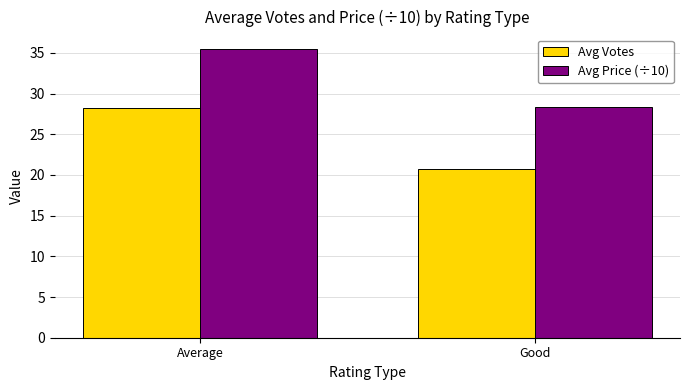

What is the sum of all Avg Price (÷10) values?

63.8